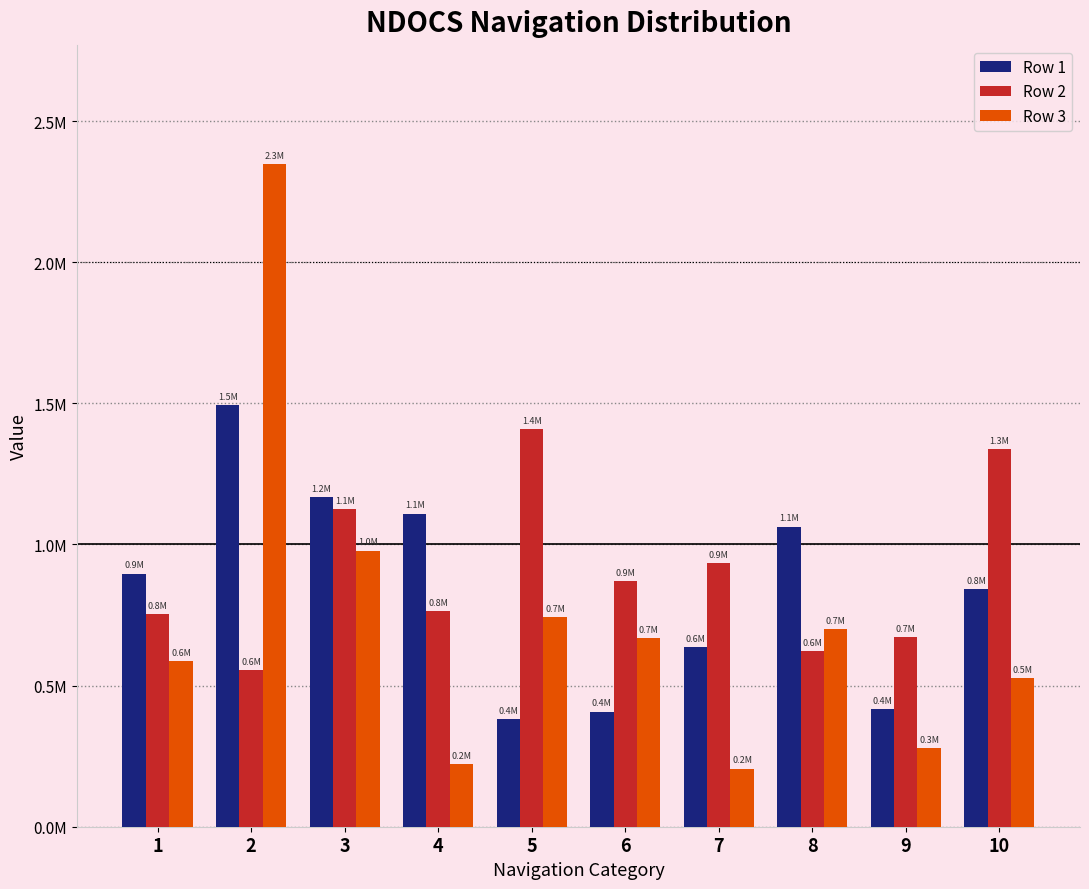

List the series in order of their overall mean, lowest first.

Row 3, Row 1, Row 2